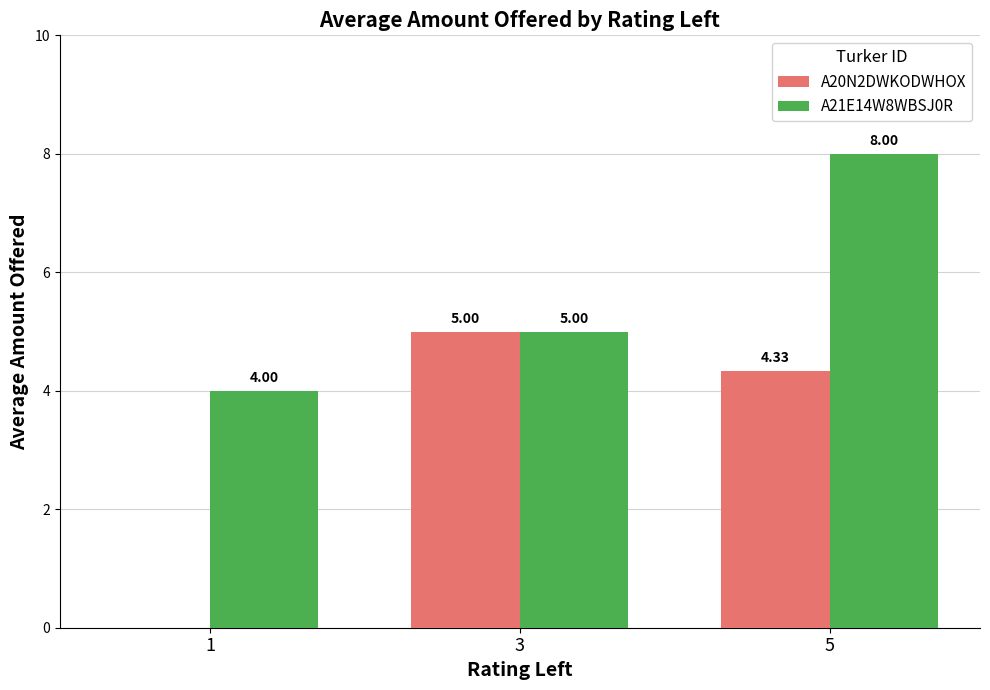

What is the sum of all A20N2DWKODWHOX values?

9.3